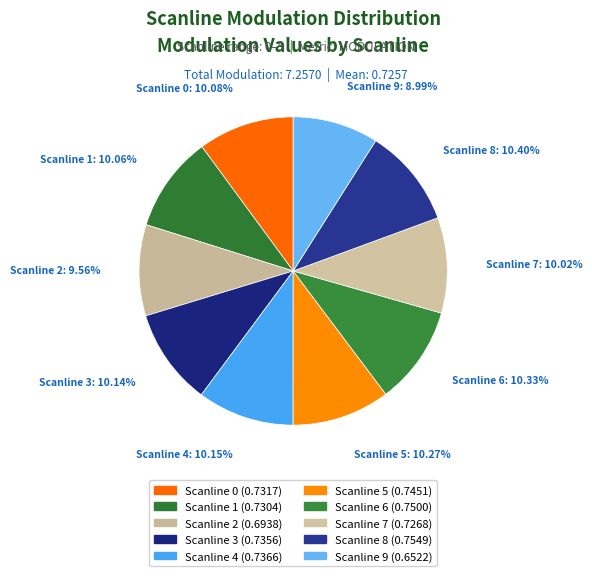

What is the smallest slice in the pie chart?

Scanline 9